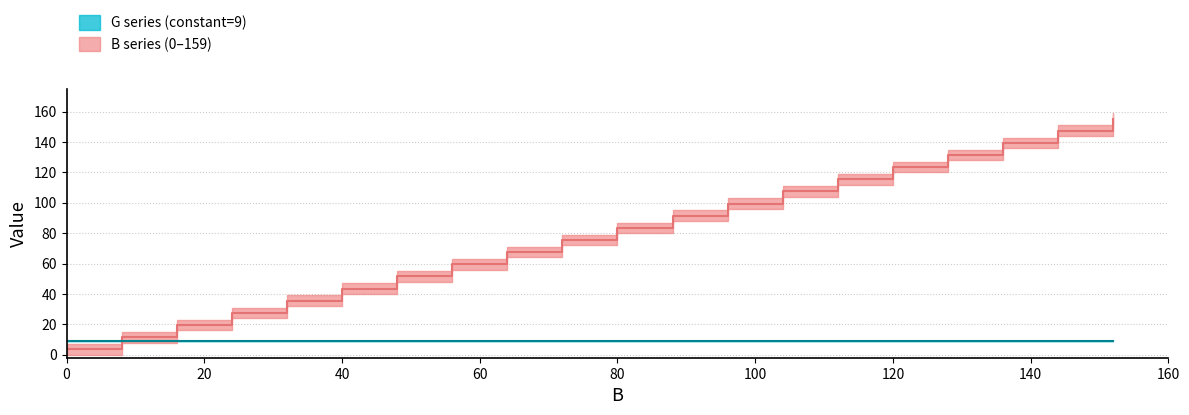

Reading left to right, what are all the values shown in this chart?

3.5	11.5	19.5	27.5	35.5	43.5	51.5	59.5	67.5	75.5	83.5	91.5	99.5	107.5	115.5	123.5	131.5	139.5	147.5	155.5